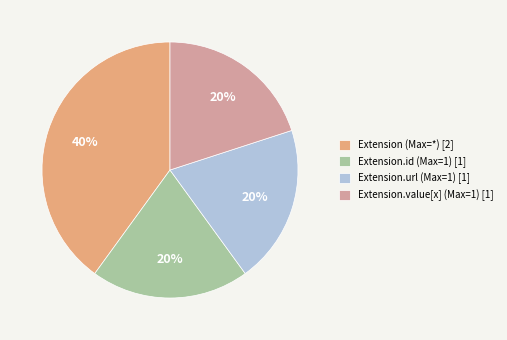

Between Extension.value[x] (Max=1) [1] and Extension (Max=*) [2], which is larger?

Extension (Max=*) [2]